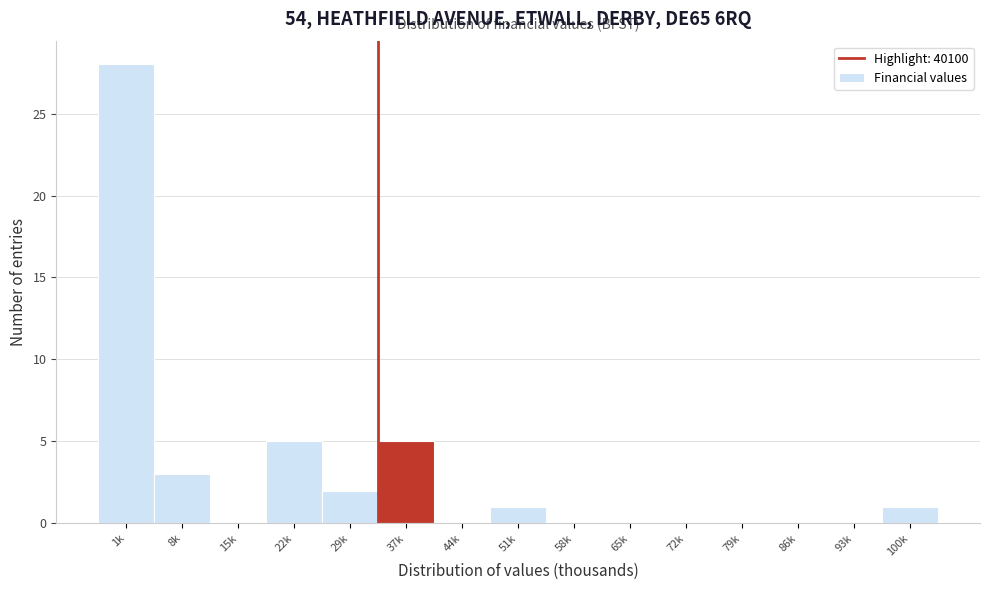

Reading right to left, what are all the values shown in this chart?

100k=1	93k=0	86k=0	79k=0	72k=0	65k=0	58k=0	51k=1	44k=0	37k=5	29k=2	22k=5	15k=0	8k=3	1k=28